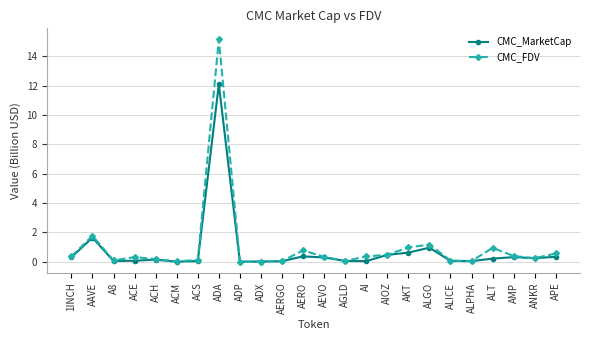

What are all the series names shown in the legend?

CMC_MarketCap, CMC_FDV